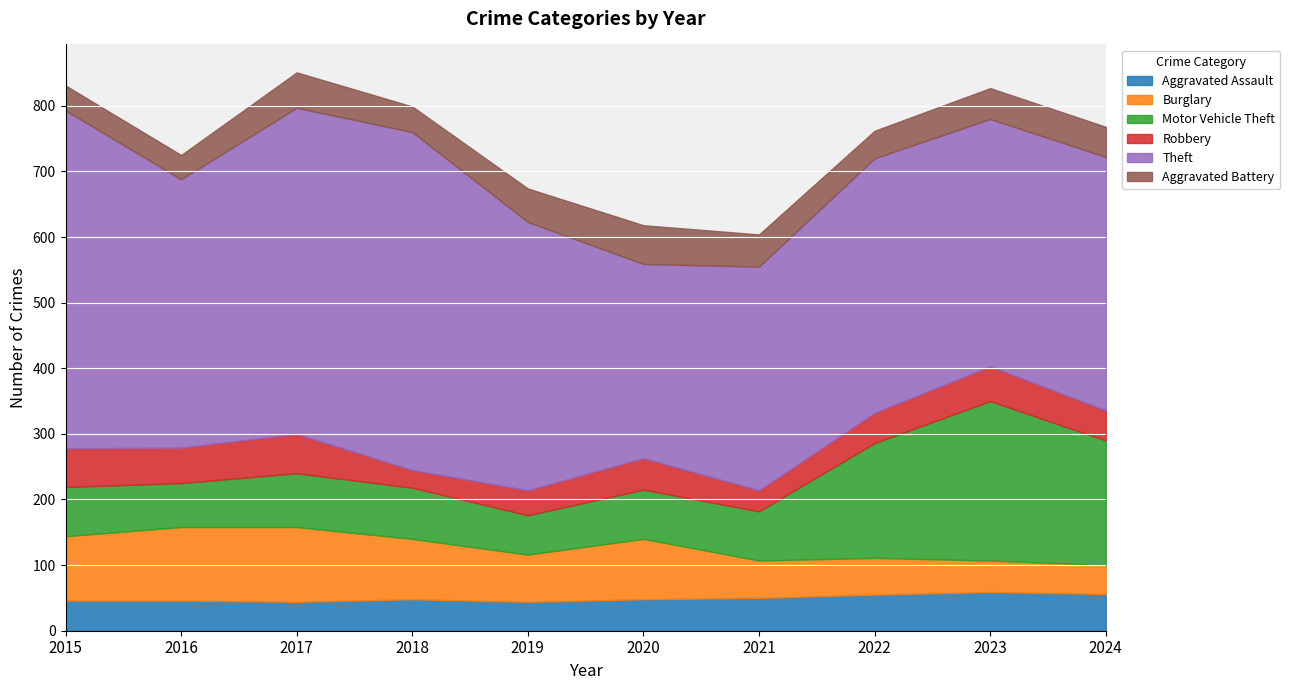

Reading right to left, what are all the values shown in this chart?

Aggravated Assault: 56	59	55	50	48	44	48	44	46	46
Burglary: 44	48	56	57	92	72	92	114	112	98
Motor Vehicle Theft: 190	243	175	75	75	60	78	82	67	75
Robbery: 46	53	46	32	48	38	27	60	54	59
Theft: 386	377	388	341	296	409	515	497	409	515
Aggravated Battery: 46	47	42	49	59	51	39	54	37	38